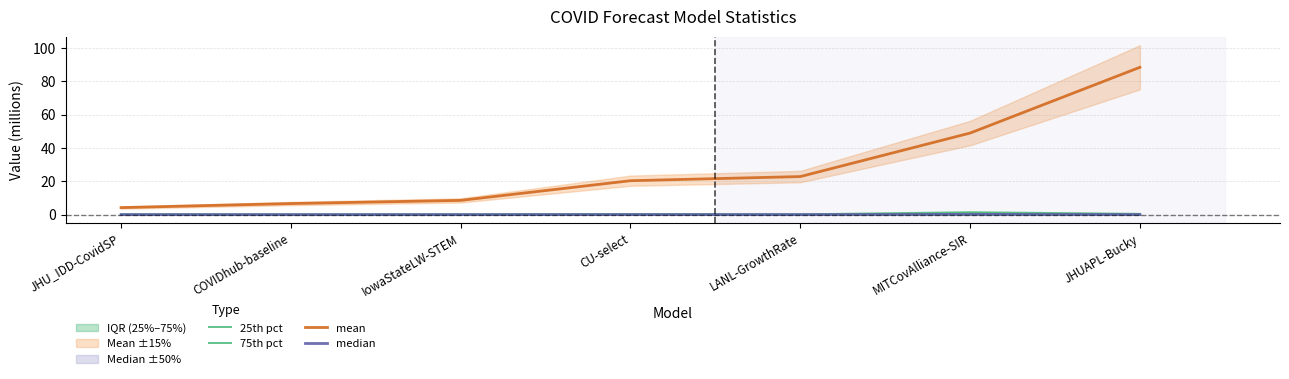

Is the value of median at LANL-GrowthRate greater than the value of mean at MITCovAlliance-SIR?

No